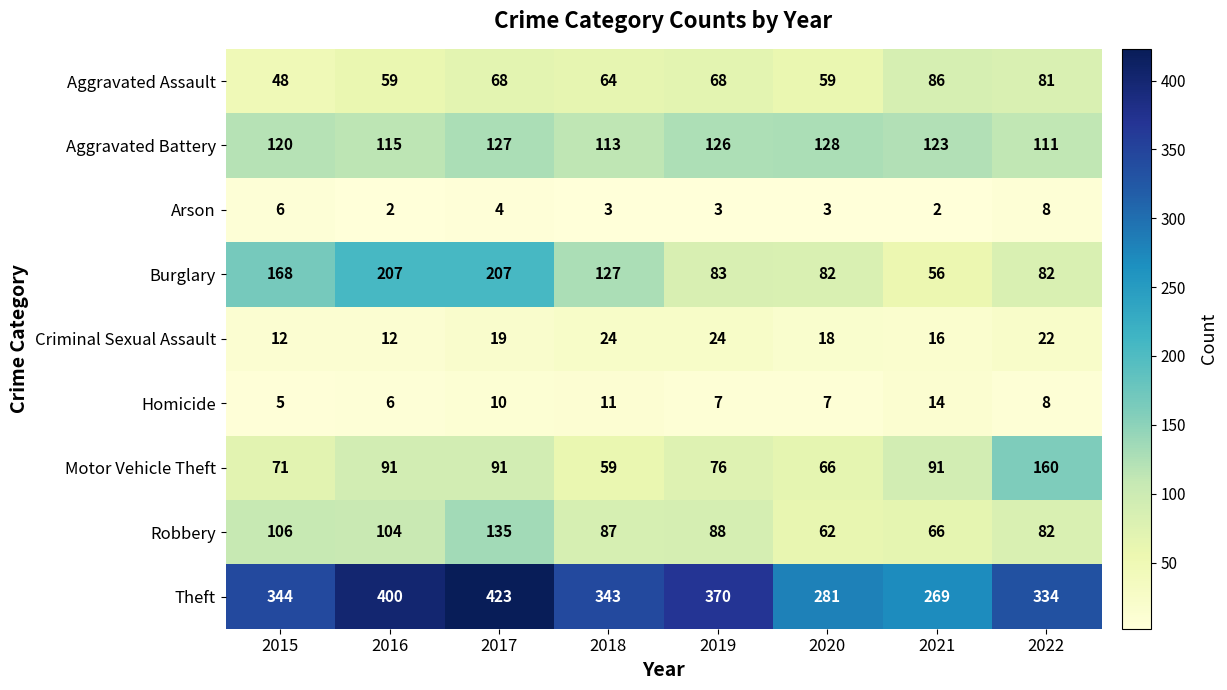

Which series changed the most between 2018 and 2019?

Burglary